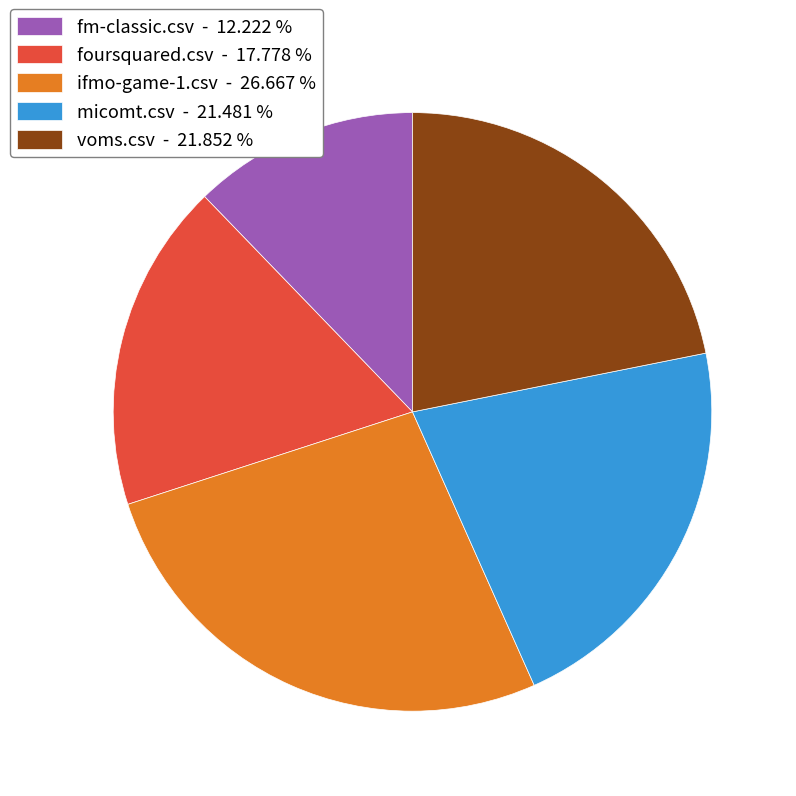

Combined, do fm-classic.csv - 12.222 % and foursquared.csv - 17.778 % account for over 50%?

No